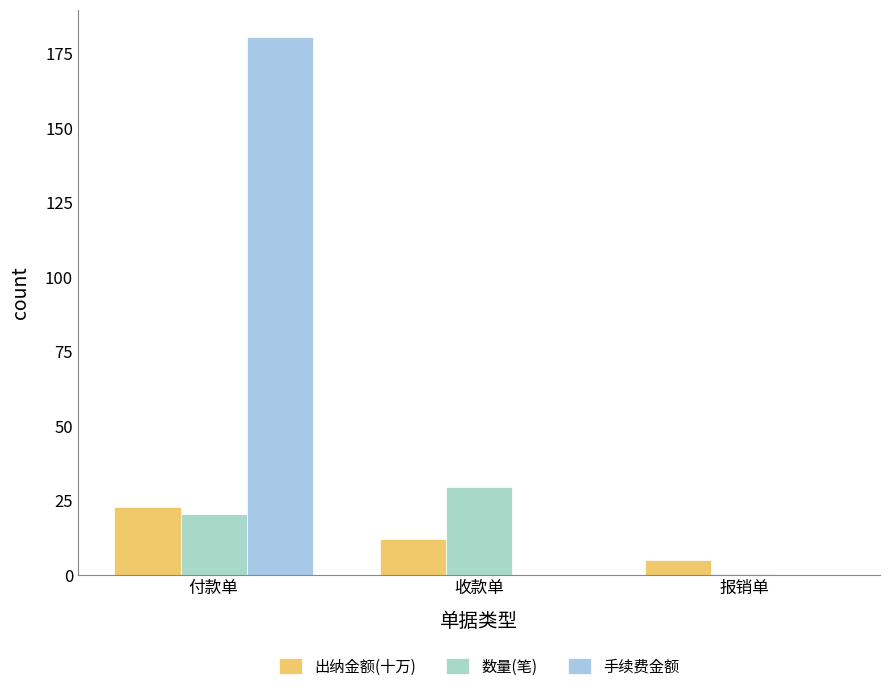

The 出纳金额(十万) series shows 23.0 at 付款单. True or false?

True